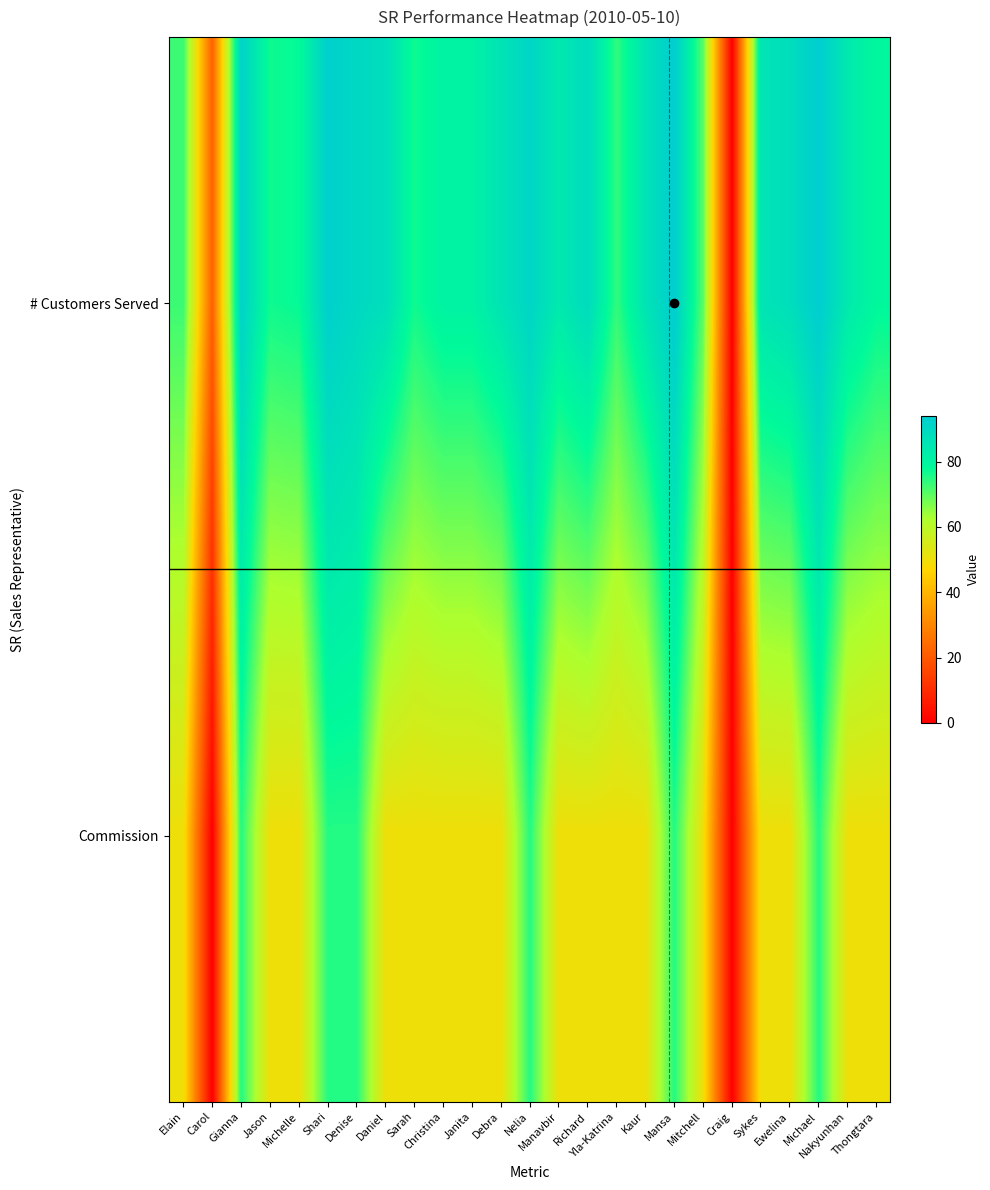

Reading right to left, list all the values displayed in this chart.

# Customers Served: Thongtara=79	Nakyunhan=84	Michael=94	Ewelina=88	Sykes=86	Craig=0	Mitchell=70	Mansa=94	Kaur=86	Yla-Katrina=74	Richard=89	Manavbir=84	Nelia=91	Debra=86	Janita=81	Christina=81	Sarah=77	Daniel=88	Denise=90	Shari=93	Michelle=78	Jason=77	Gianna=92	Carol=22	Elain=73
Commission: Thongtara=50	Nakyunhan=50	Michael=75	Ewelina=50	Sykes=50	Craig=0	Mitchell=50	Mansa=75	Kaur=50	Yla-Katrina=50	Richard=50	Manavbir=50	Nelia=75	Debra=50	Janita=50	Christina=50	Sarah=50	Daniel=50	Denise=75	Shari=75	Michelle=50	Jason=50	Gianna=75	Carol=0	Elain=50